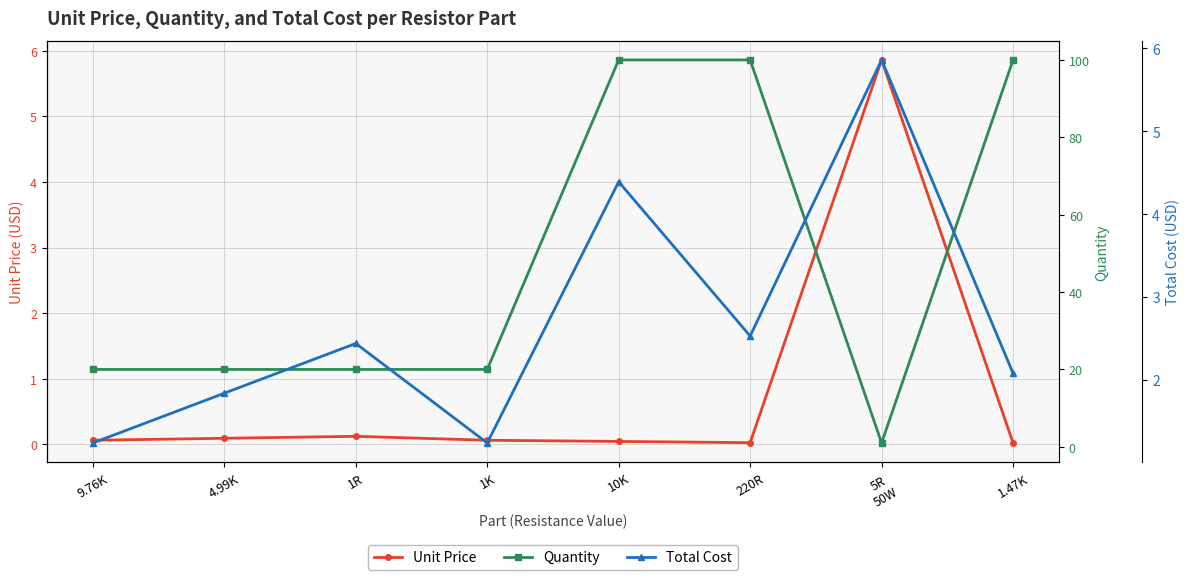

Reading left to right, extract all data points from this chart.

Unit Price: 9.76K=0.1	4.99K=0.1	1R=0.1	1K=0.1	10K=0.0	220R=0.0	5R
50W=5.9	1.47K=0.0
Quantity: 9.76K=20.0	4.99K=20.0	1R=20.0	1K=20.0	10K=100.0	220R=100.0	5R
50W=1.0	1.47K=100.0
Total Cost: 9.76K=1.2	4.99K=1.8	1R=2.4	1K=1.2	10K=4.4	220R=2.5	5R
50W=5.9	1.47K=2.1